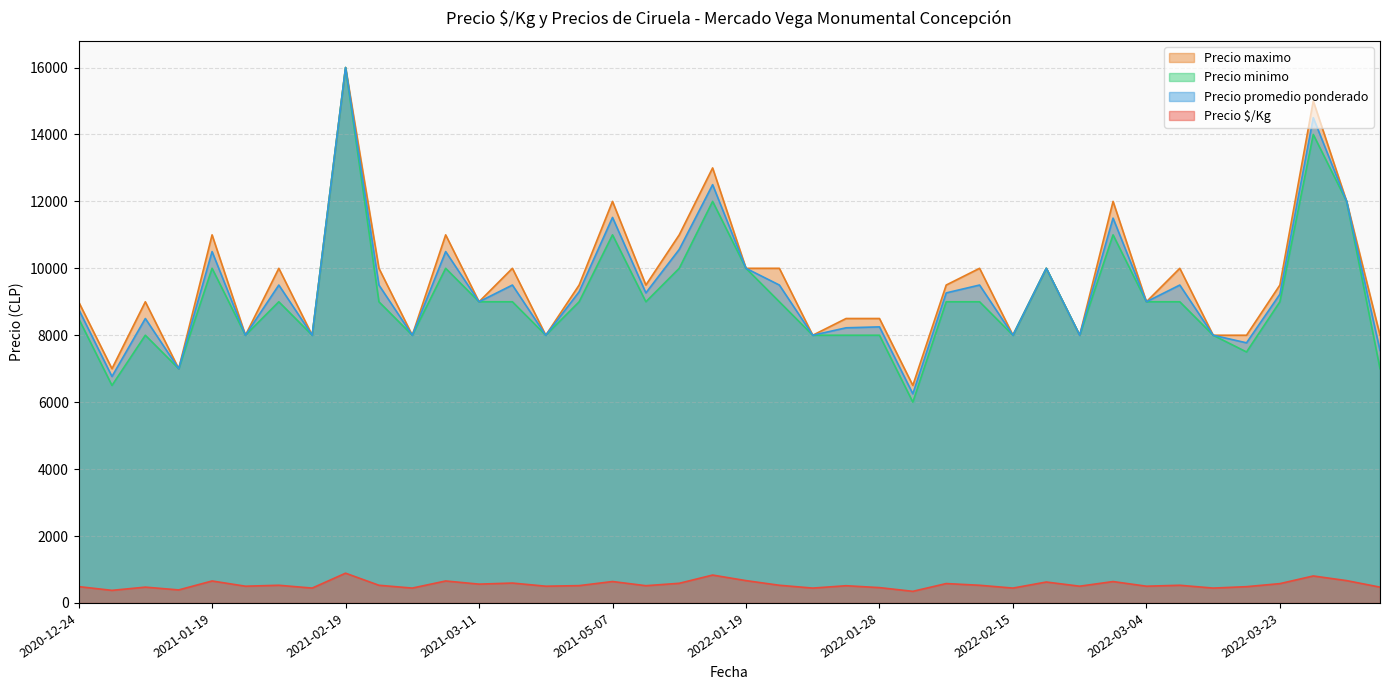

At which label does Precio $/Kg first exceed 528?

2021-01-19